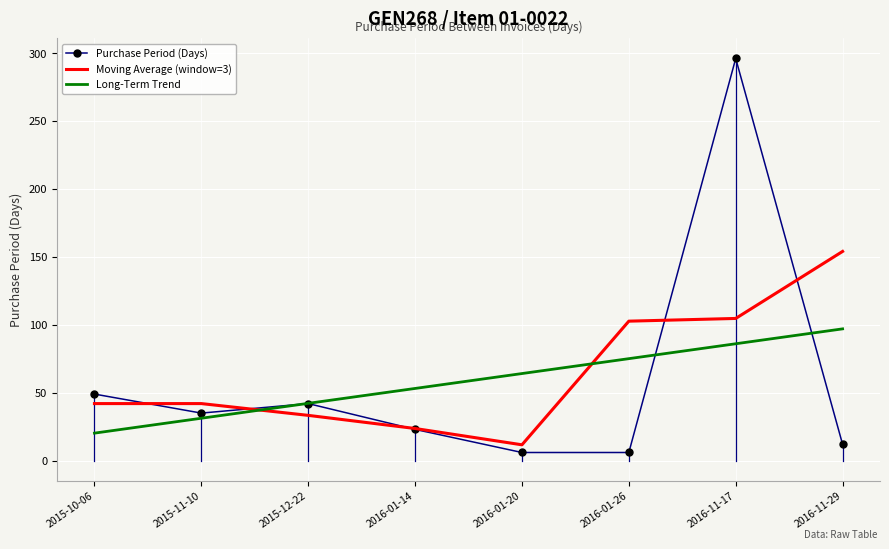

What is the maximum value shown in the chart?

296.0